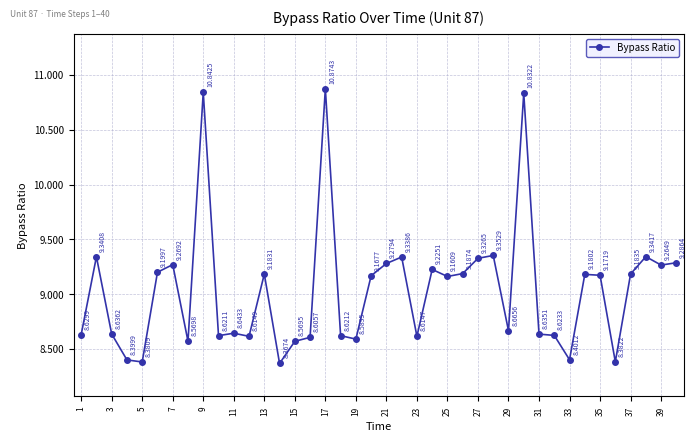

How many series are shown in this chart?

1